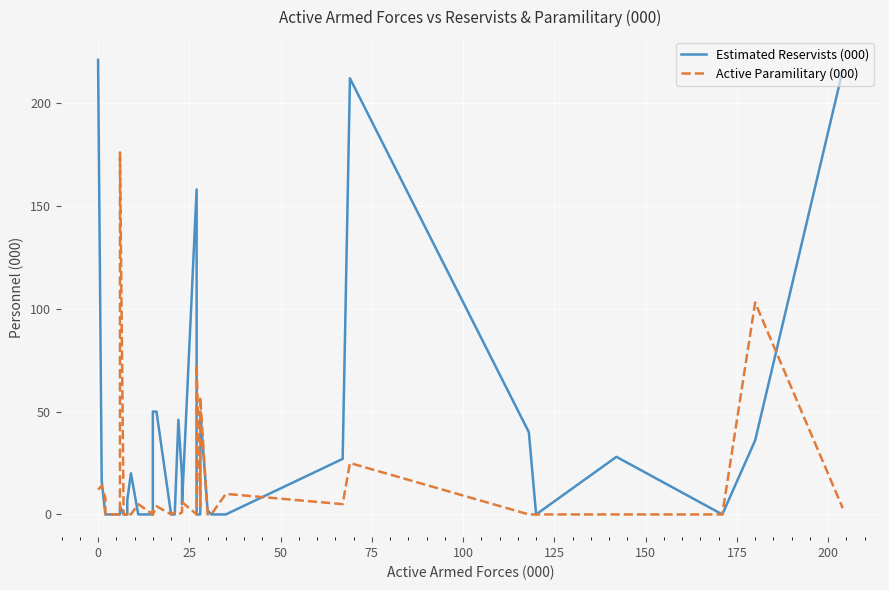

What is the greatest value displayed?

221